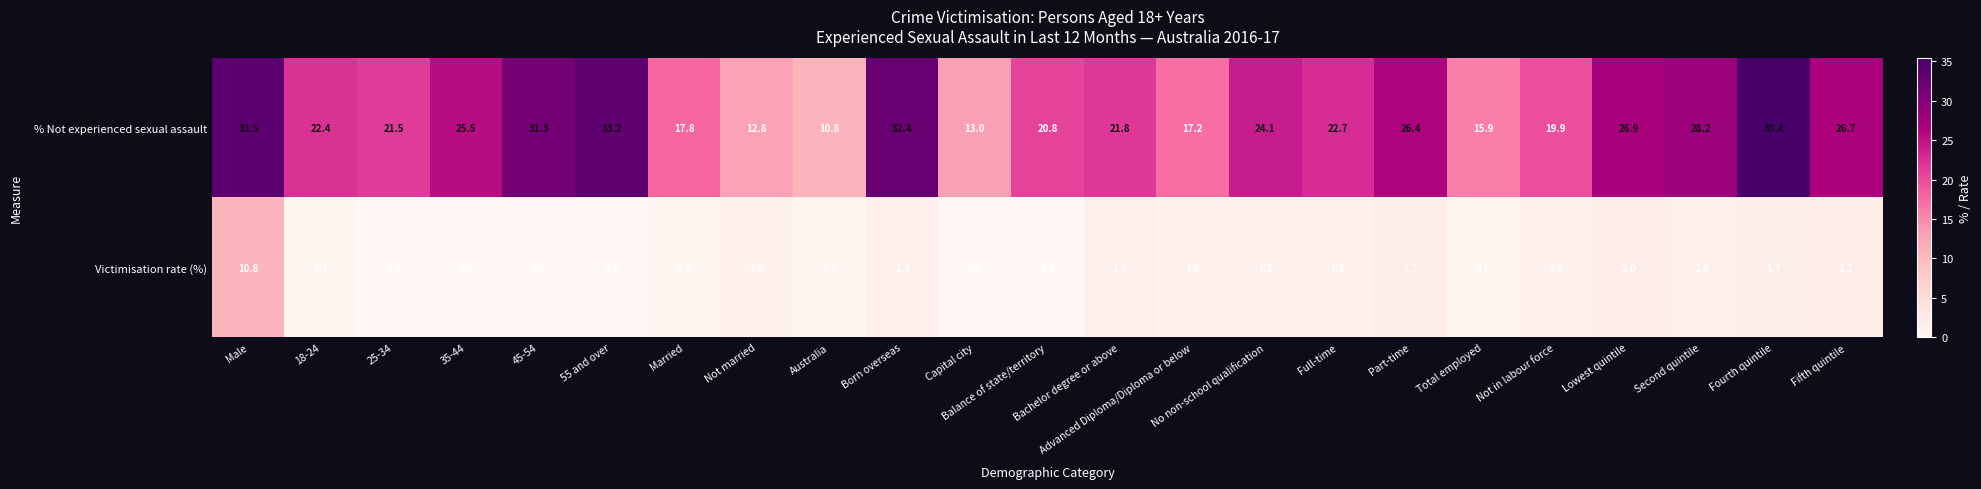

What is the minimum value for % Not experienced sexual assault?

10.8